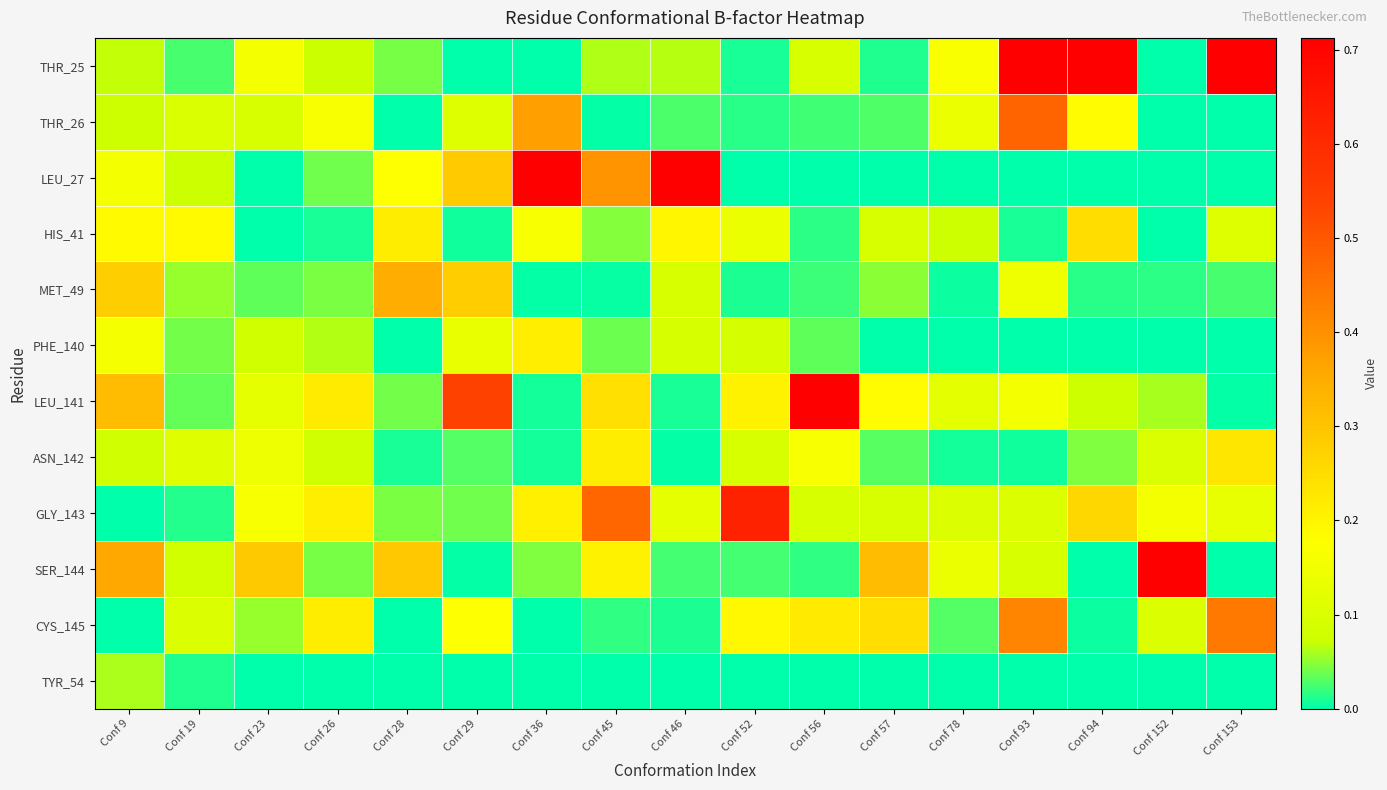

What is the total value across all series at Conf 28?

1.2